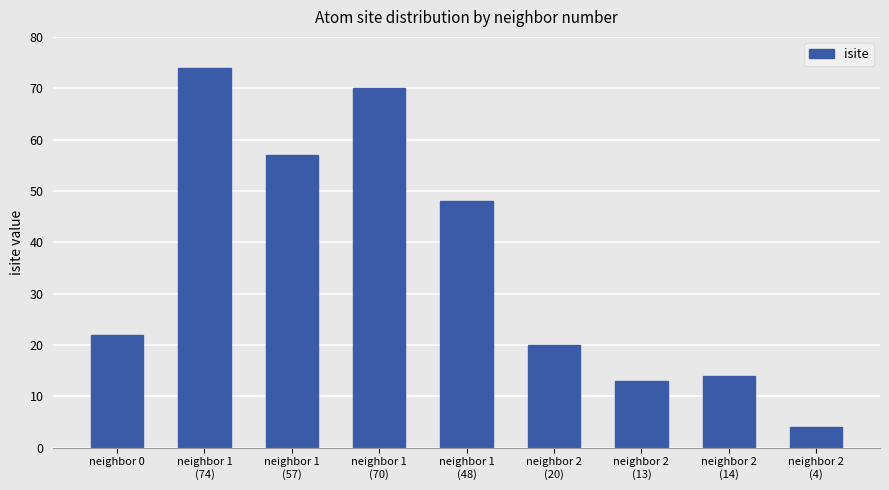

What is the greatest value displayed?

74